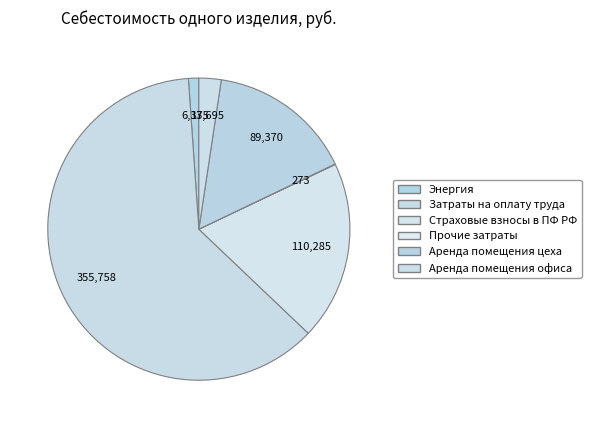

Which has a higher value, Энергия or Прочие затраты?

Энергия